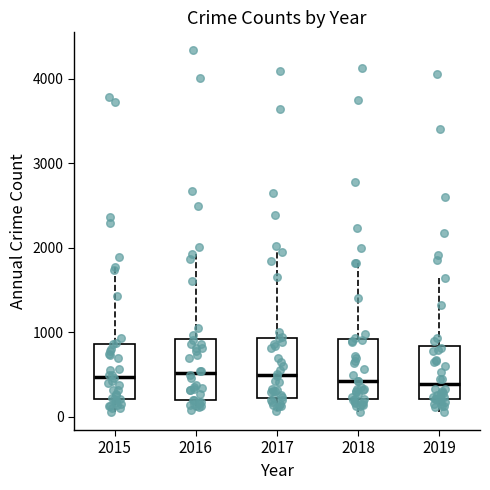

Reading left to right, transcribe this box plot: for each box, give where its median line is, the range the box spans, and where its two whiskers end, as read against the y-axis. The values are not printed on the chart, so give them approximately, as read against the axis.

2015: median 500, box 200 to 900, whiskers 100 to 1800
2016: median 500, box 200 to 900, whiskers 100 to 1900
2017: median 500, box 200 to 900, whiskers 100 to 1900
2018: median 400, box 200 to 900, whiskers 100 to 1800
2019: median 400, box 200 to 800, whiskers 100 to 1600